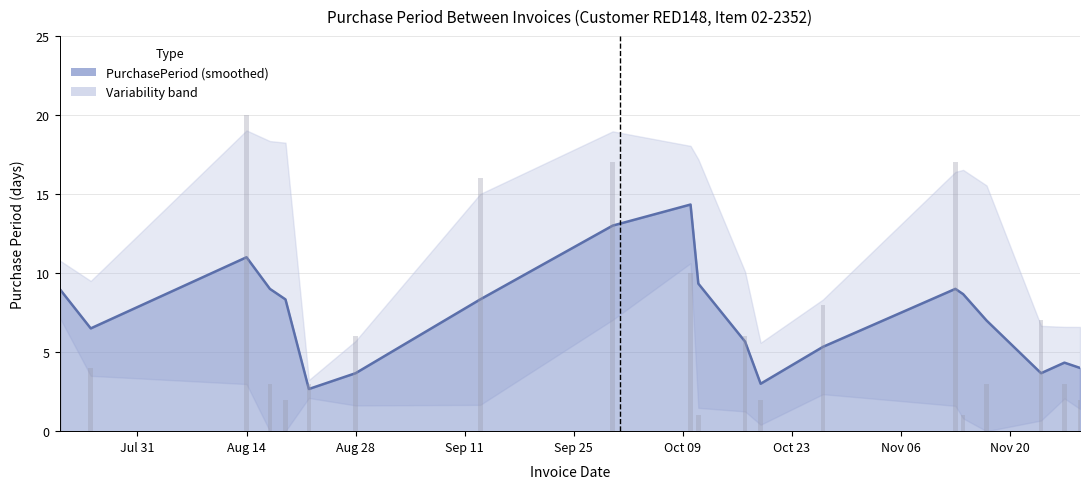

True or false: the data shows 5.6 at 17.

False